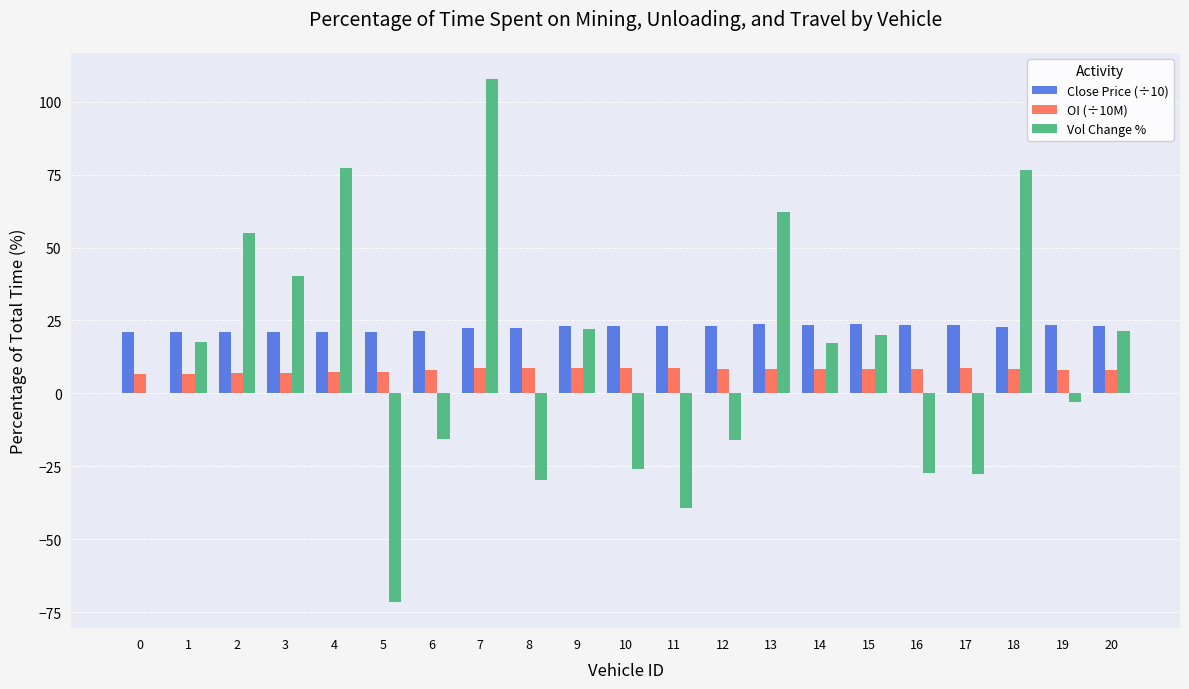

What are all the series names shown in the legend?

Close Price (÷10), OI (÷10M), Vol Change %